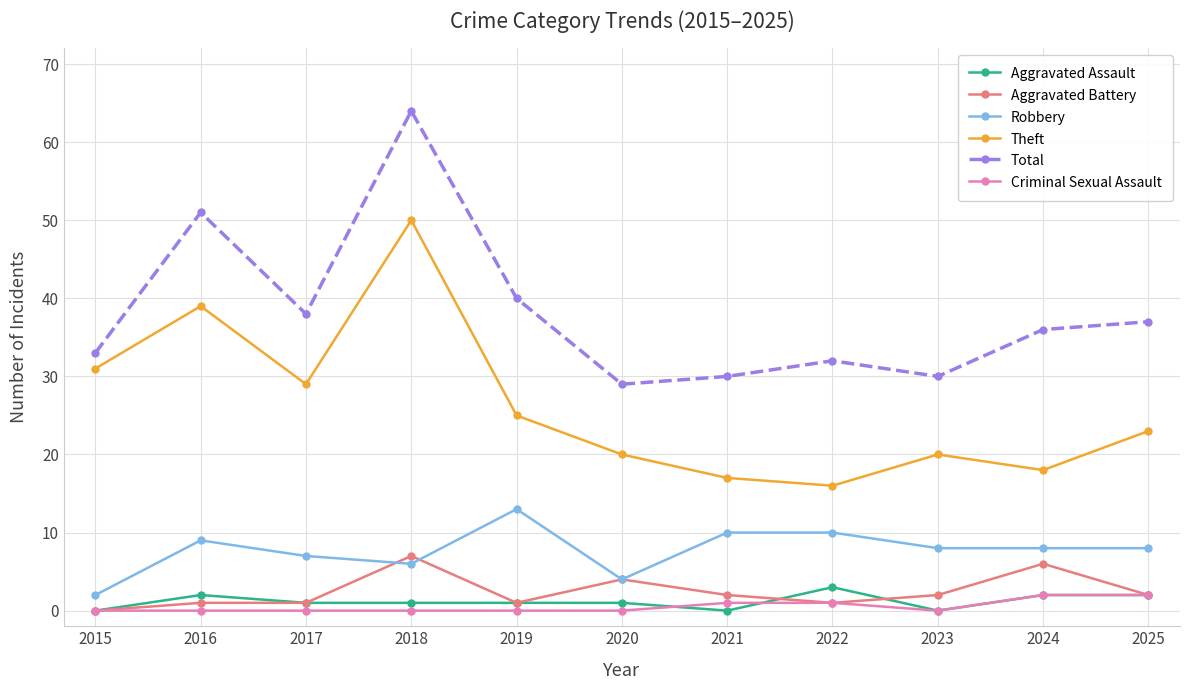

Is this an area chart (filled region under the line)?

No